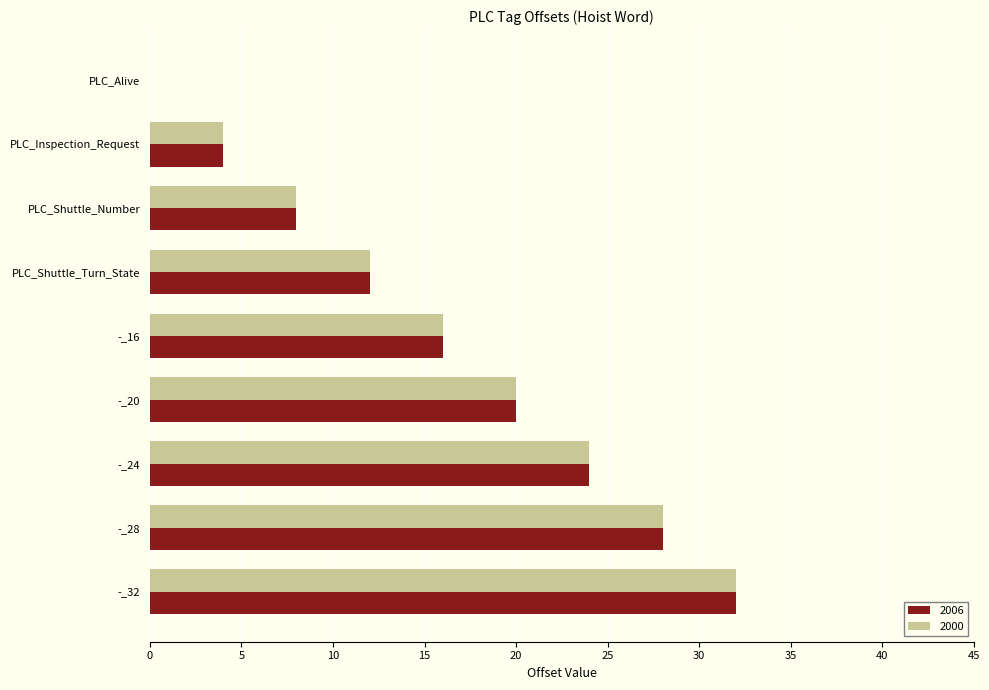

Count the 2006 values in the range 8 to 24.

5